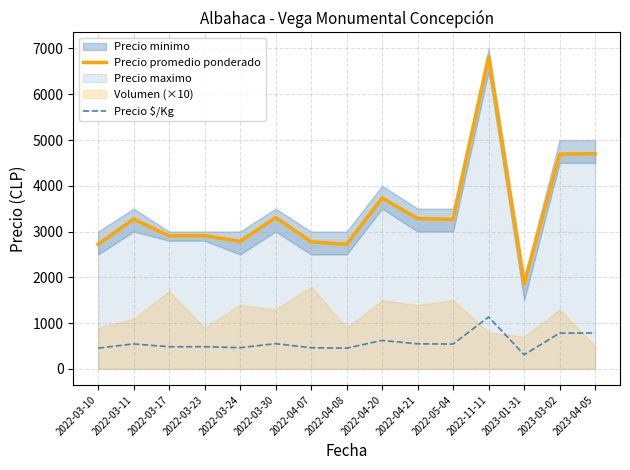

Rank the categories by Precio $/Kg value from lowest to highest.

2023-01-31, 2022-03-10, 2022-04-08, 2022-04-07, 2022-03-24, 2022-03-17, 2022-03-23, 2022-05-04, 2022-03-11, 2022-04-21, 2022-03-30, 2022-04-20, 2023-03-02, 2023-04-05, 2022-11-11